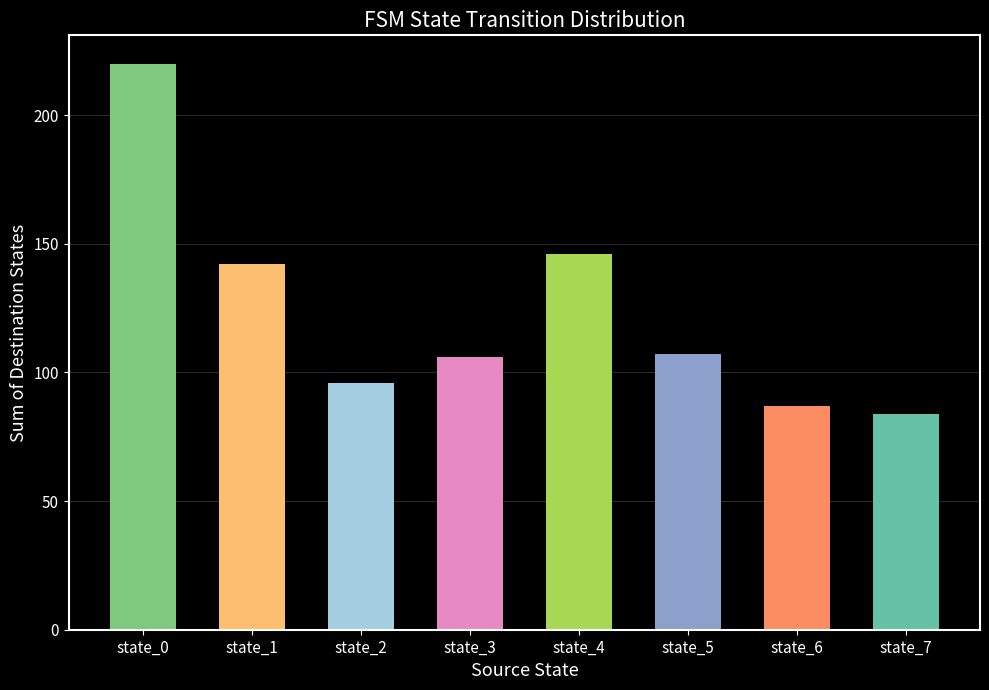

What is the greatest value displayed?

220